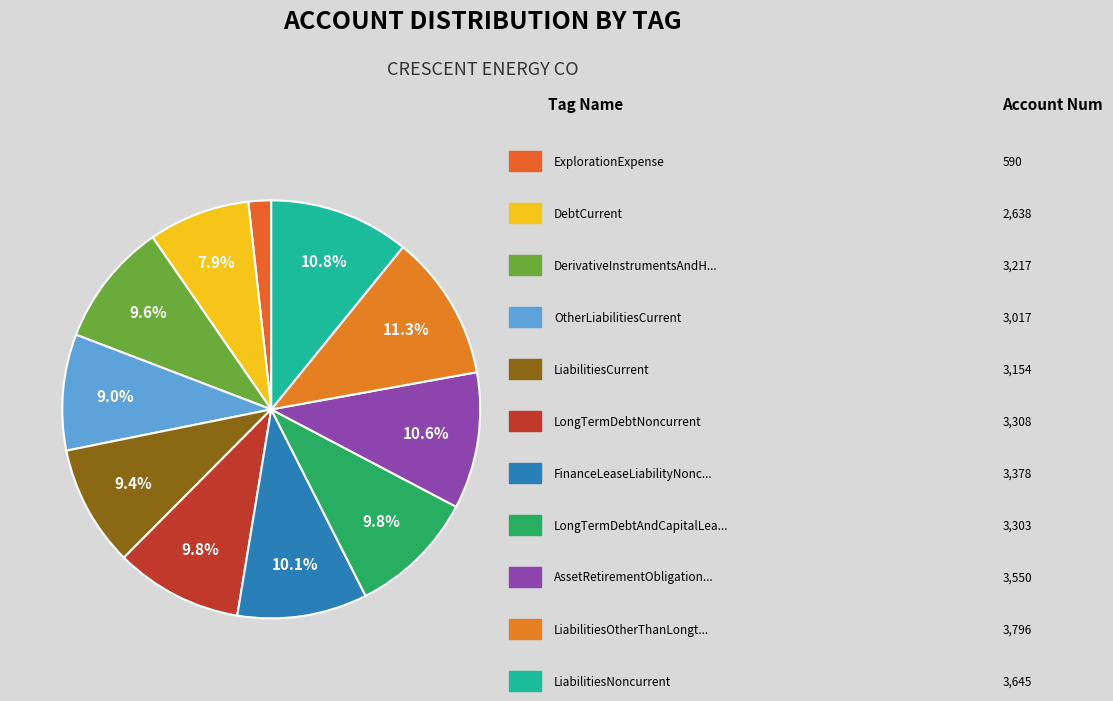

How many slices are in this pie chart?

11